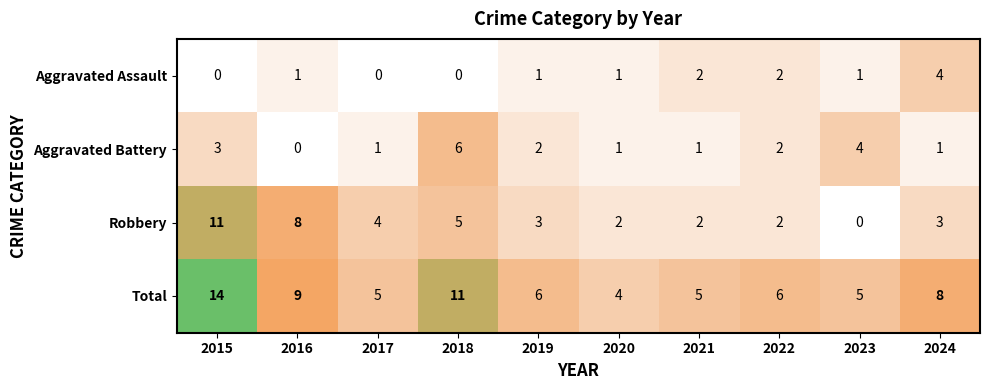

What is the sum of the Robbery values at 2015 and 2018?

16